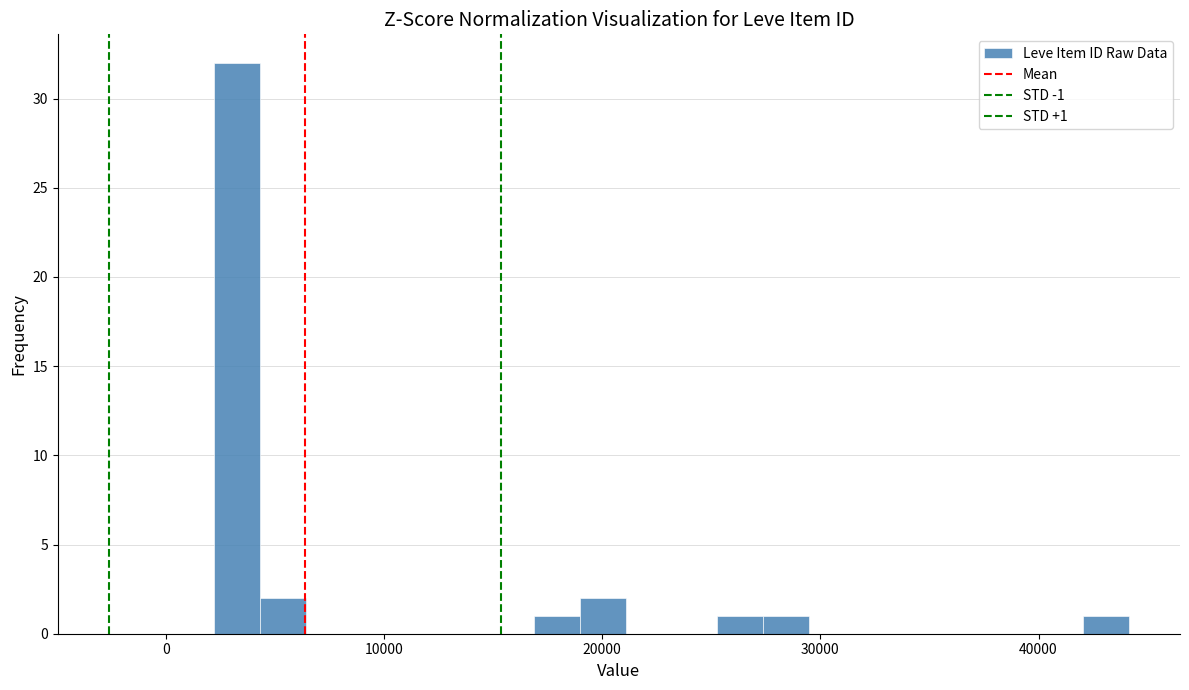

Read against the x-axis, roughly where is the centre of the tallest bar?

3000